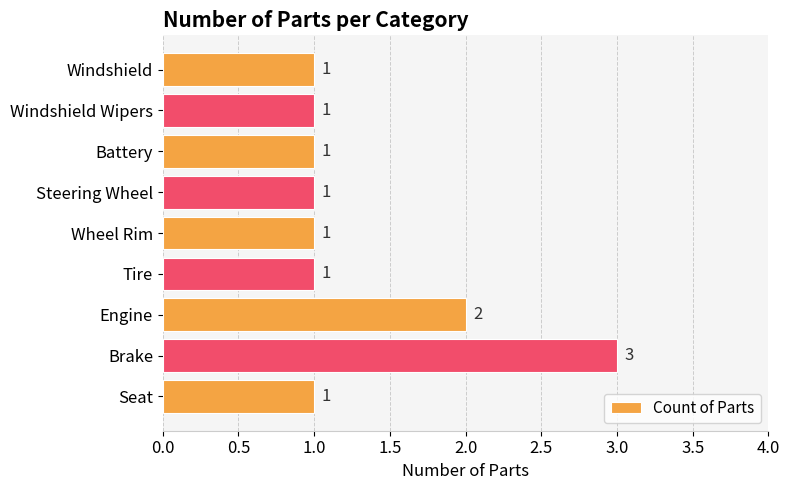

The value at Windshield is 1. True or false?

True